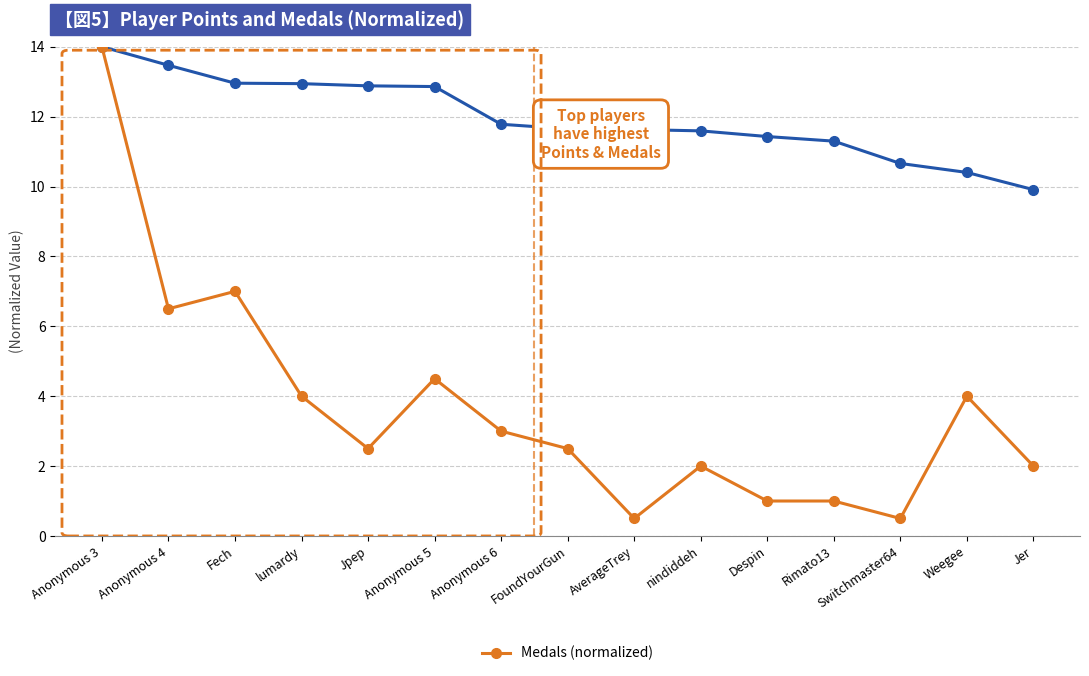

At which category does the chart reach its peak across all series?

Anonymous 3